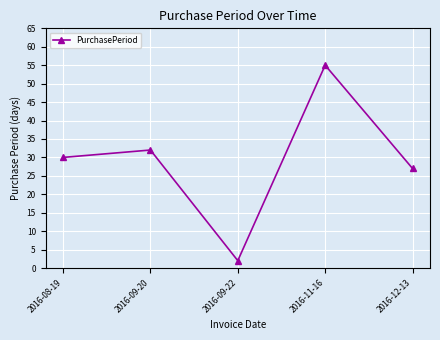

The value at 2016-08-19 is 30. True or false?

True